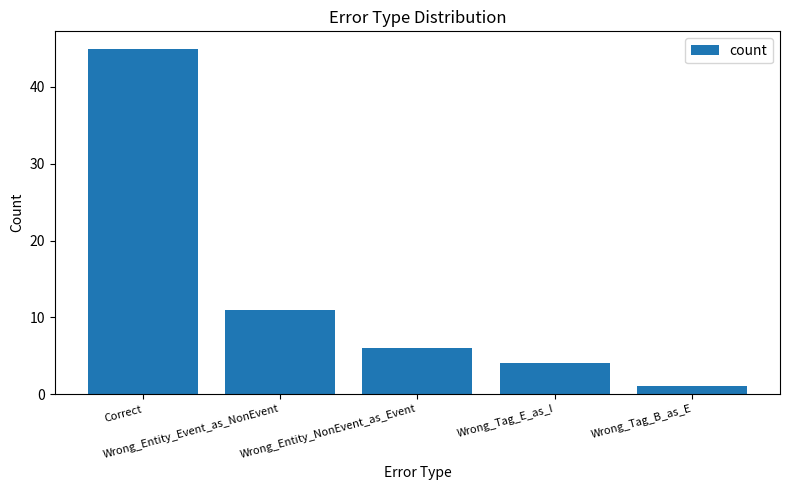

True or false: the data shows 3 at Wrong_Entity_NonEvent_as_Event.

False